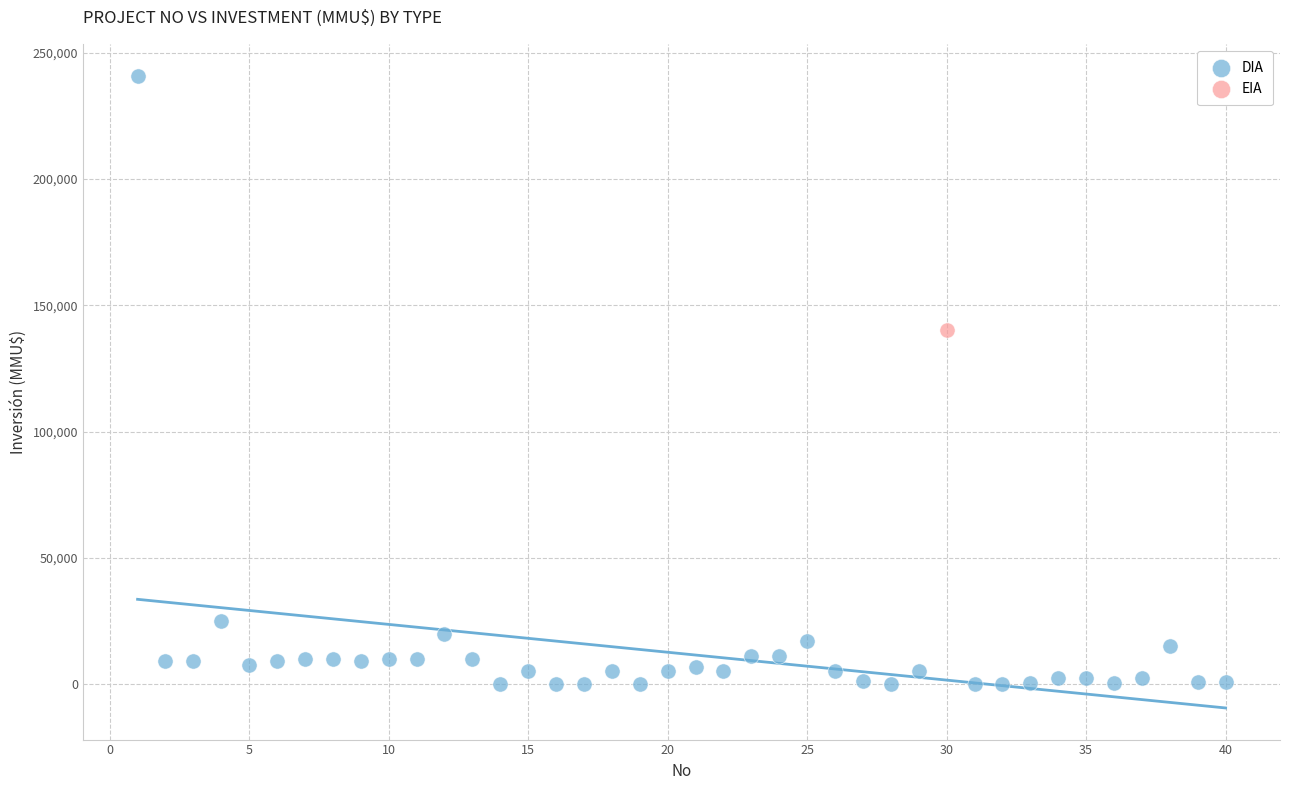

What are all the series names shown in the legend?

DIA, EIA